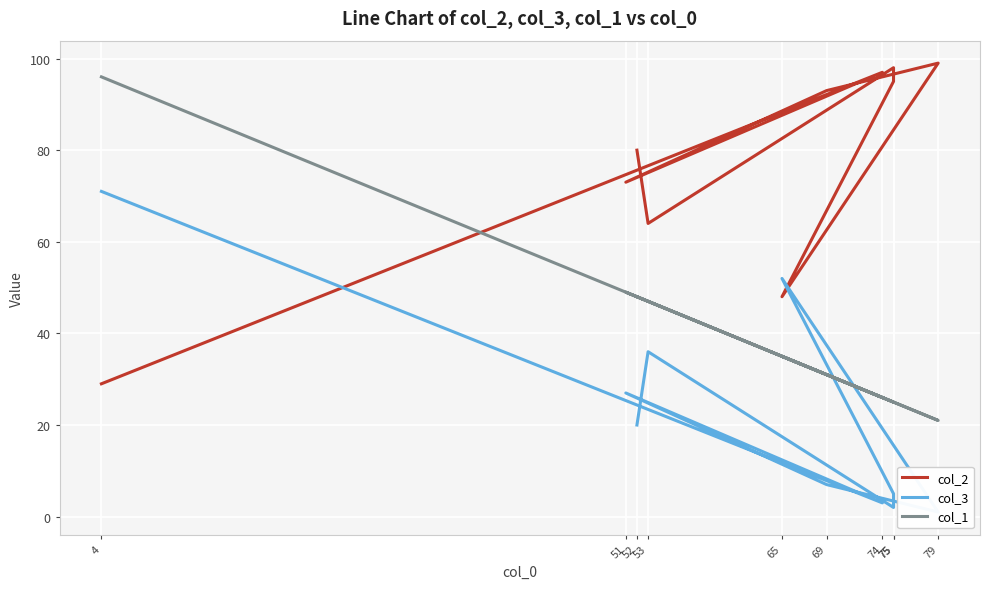

Rank the series by their average value, from highest to lowest.

col_2, col_1, col_3